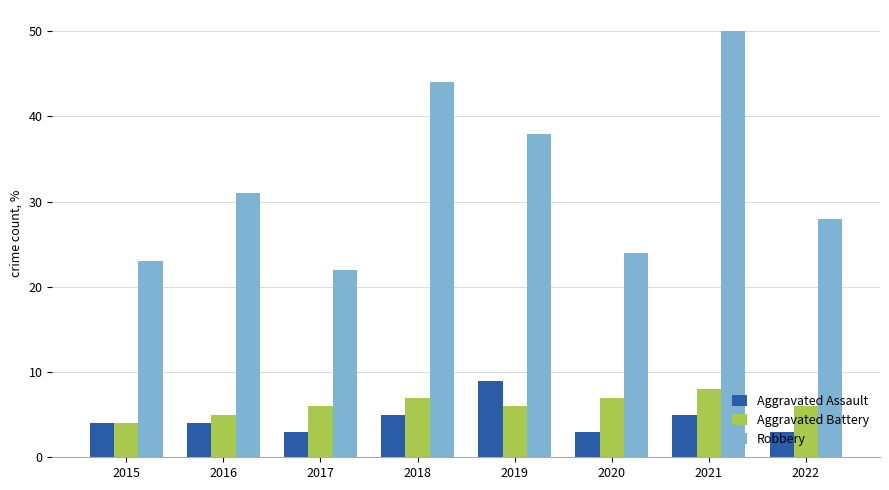

Count the number of data series in this chart.

3